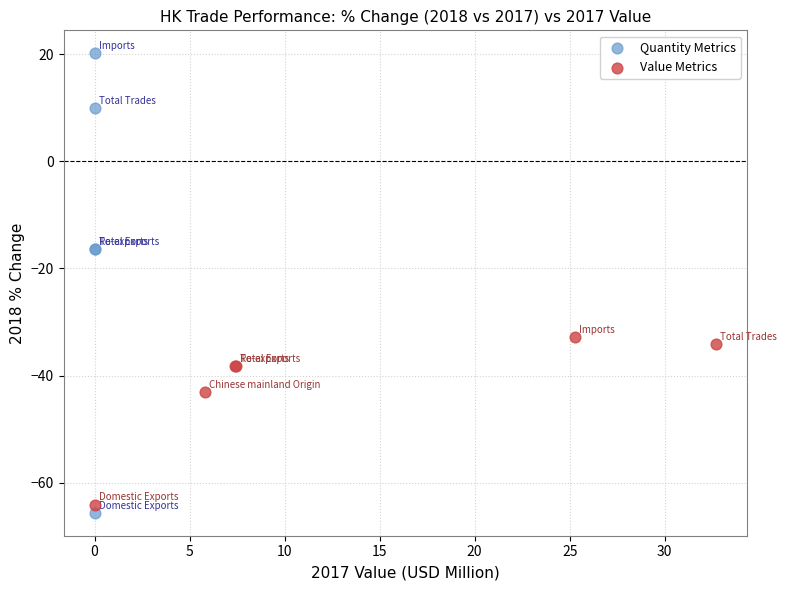

What are all the series names shown in the legend?

Quantity Metrics, Value Metrics